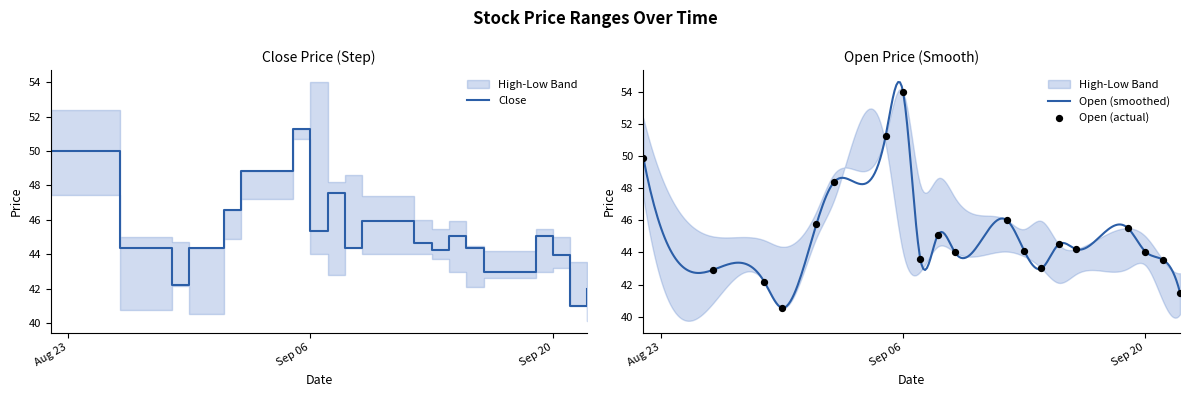

The value of Close at Sep 20 is 44.0. True or false?

True